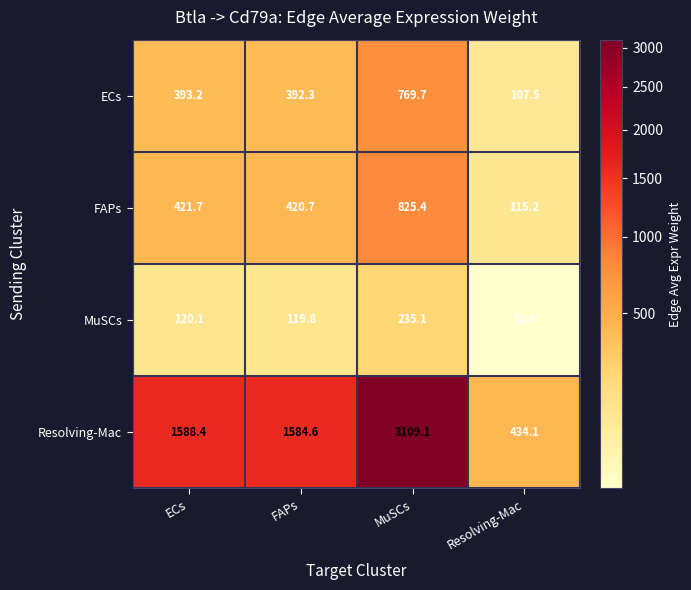

What is the smallest value displayed?

32.8